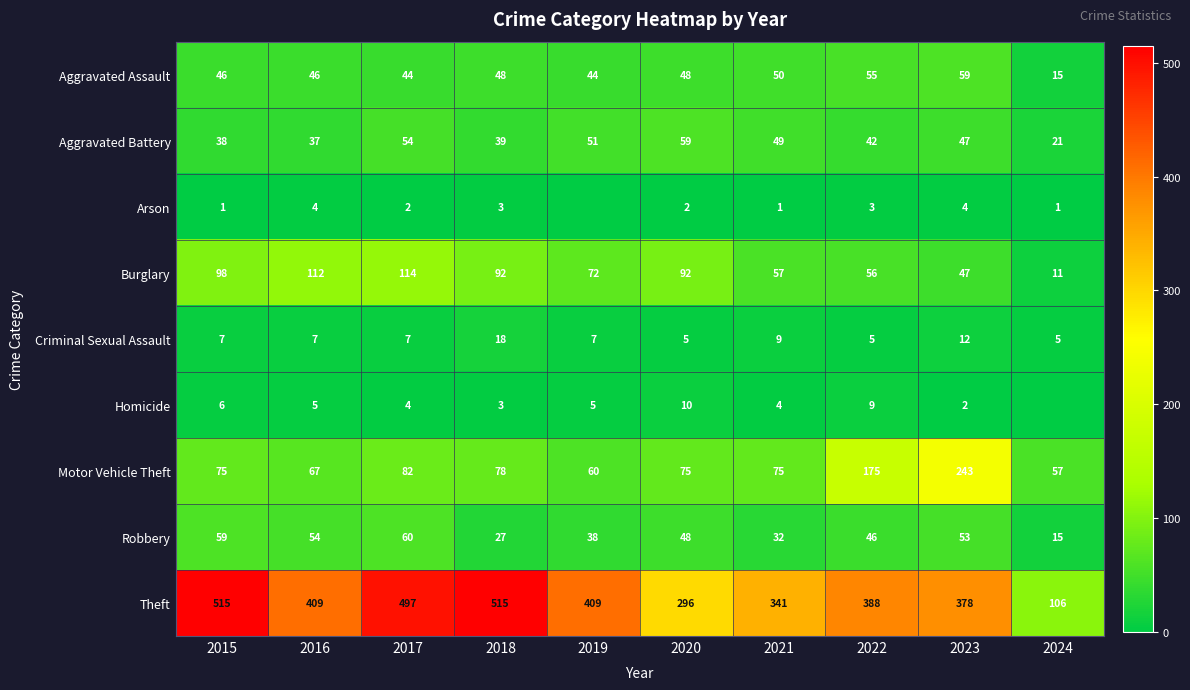

The Theft series shows 409 at 2016. True or false?

True